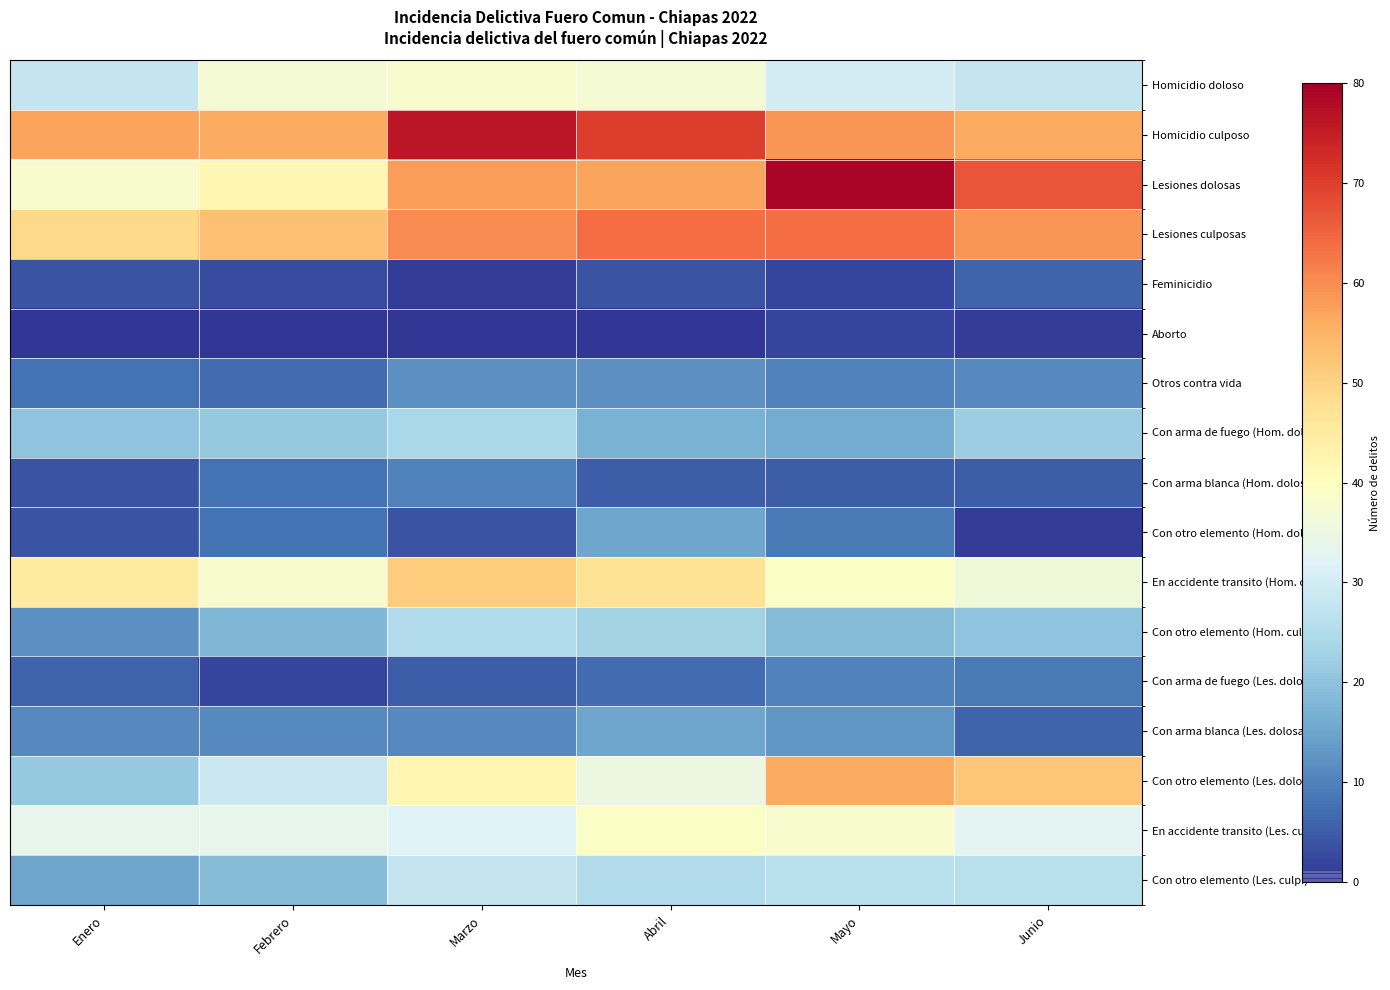

At Mayo, list the series in order from smallest to largest.

Feminicidio, Aborto, Con arma blanca (Hom. doloso), Con otro elemento (Hom. doloso), Otros contra vida, Con arma de fuego (Les. dolosas), Con arma blanca (Les. dolosas), Con arma de fuego (Hom. doloso), Con otro elemento (Hom. culp.), Con otro elemento (Les. culp.), Homicidio doloso, En accidente transito (Les. culp.), En accidente transito (Hom. culp.), Con otro elemento (Les. dolosas), Homicidio culposo, Lesiones culposas, Lesiones dolosas